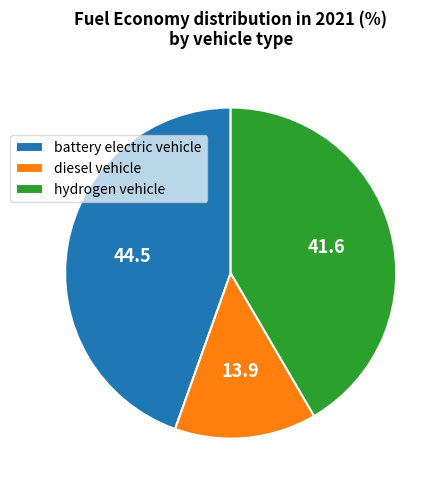

True or false: diesel vehicle accounts for 14% of the total.

True